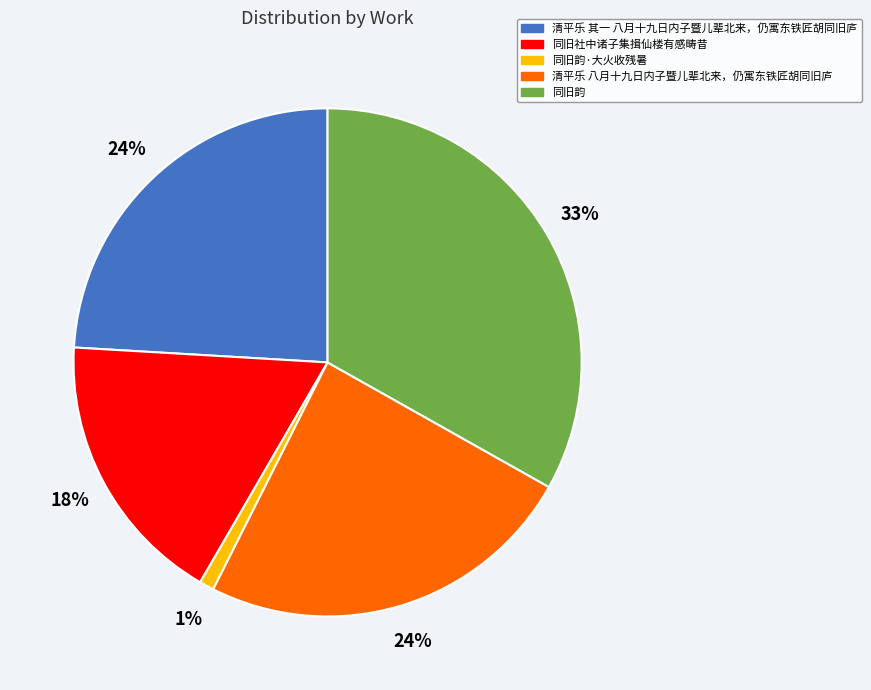

Is 清平乐 八月十九日内子暨儿辈北来，仍寓东铁匠胡同旧庐 the majority of the pie?

No